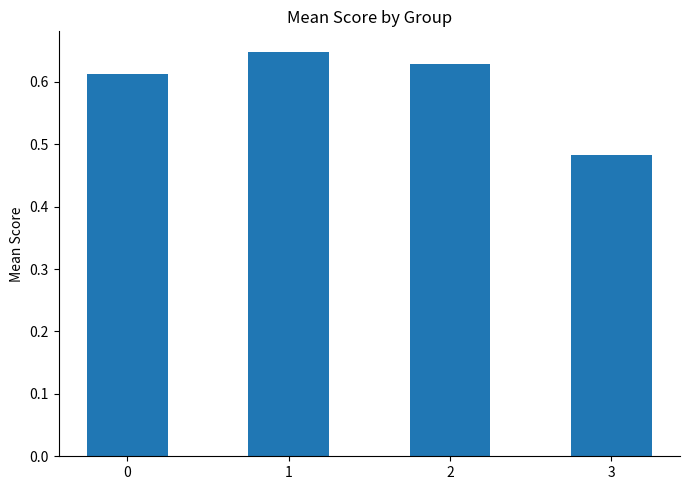

Which has a higher value, 3 or 1?

1